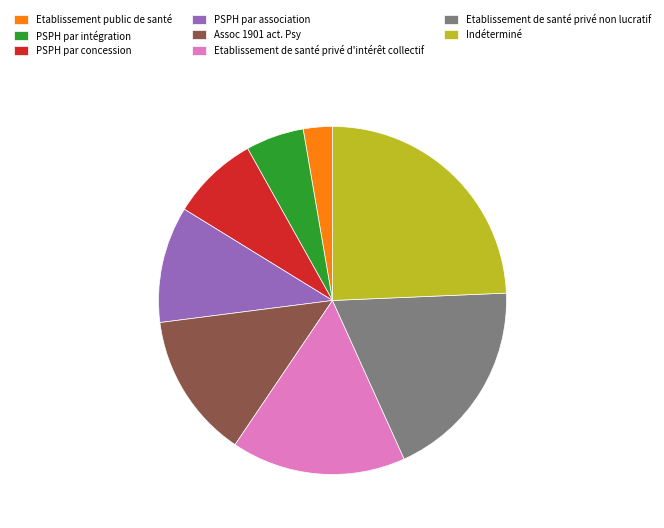

Rank the categories by value from highest to lowest.

Indéterminé, Etablissement de santé privé non lucratif, Etablissement de santé privé d'intérêt collectif, Assoc 1901 act. Psy, PSPH par association, PSPH par concession, PSPH par intégration, Etablissement public de santé